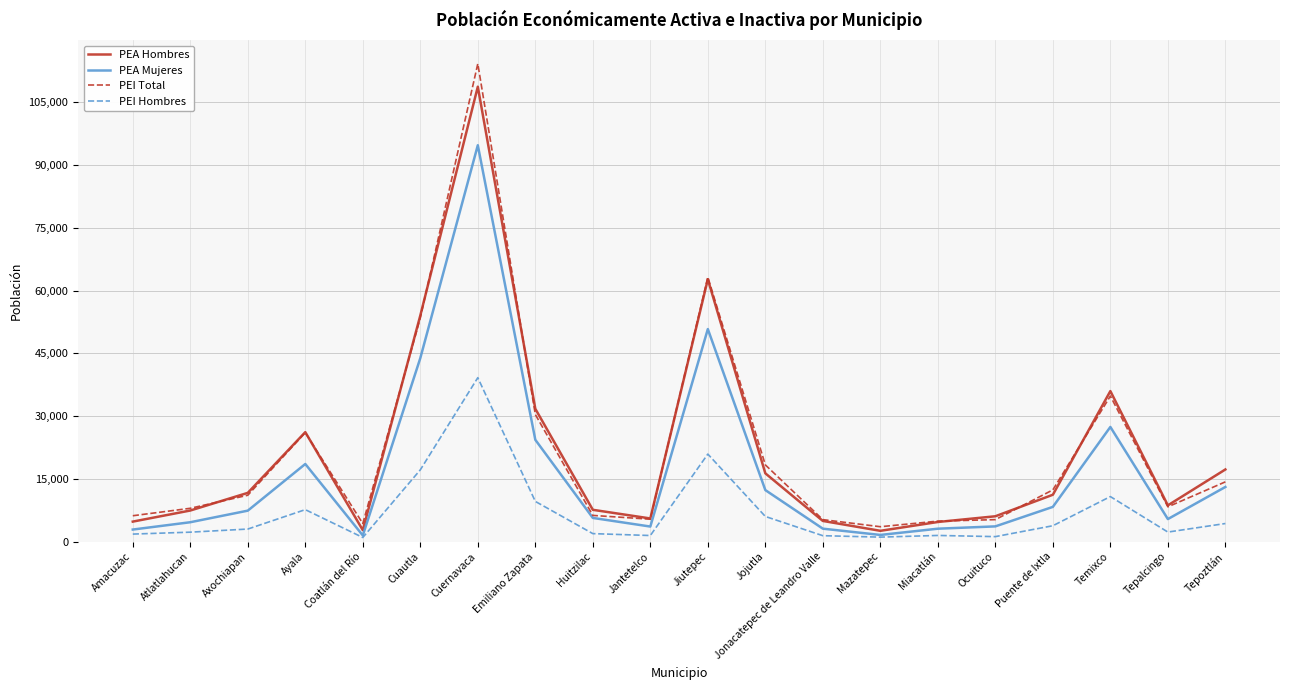

True or false: PEI Total and PEI Hombres cross at least once.

False